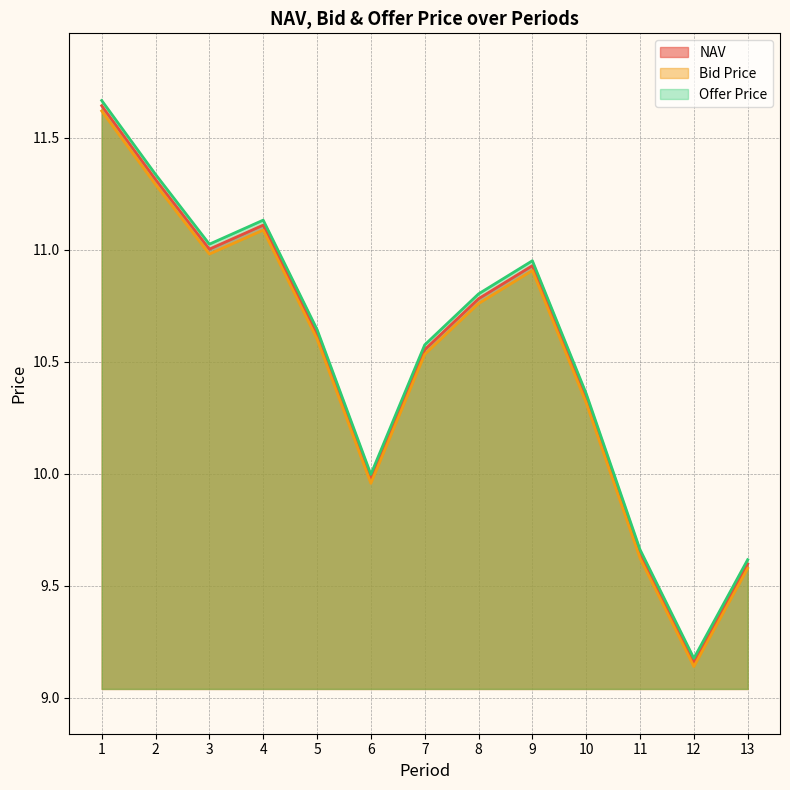

Between 2 and 11, which series saw the biggest shift?

Offer Price